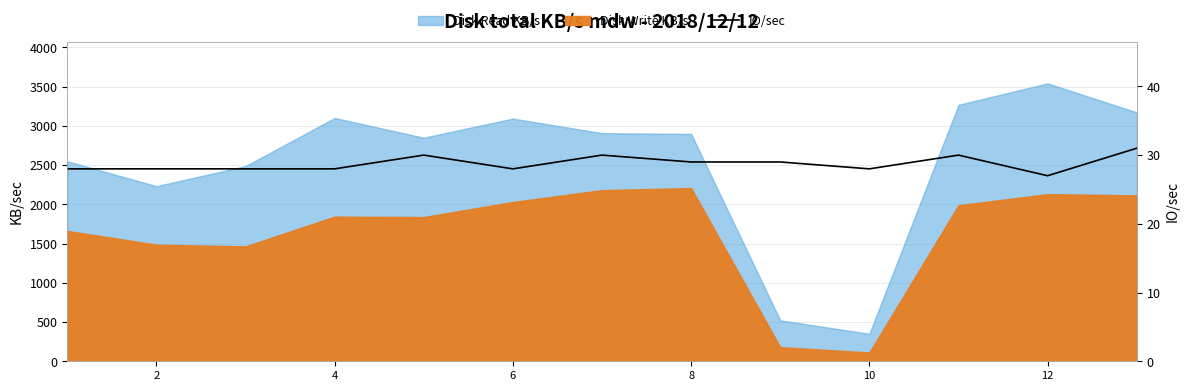

Count the number of categories in the chart.

13